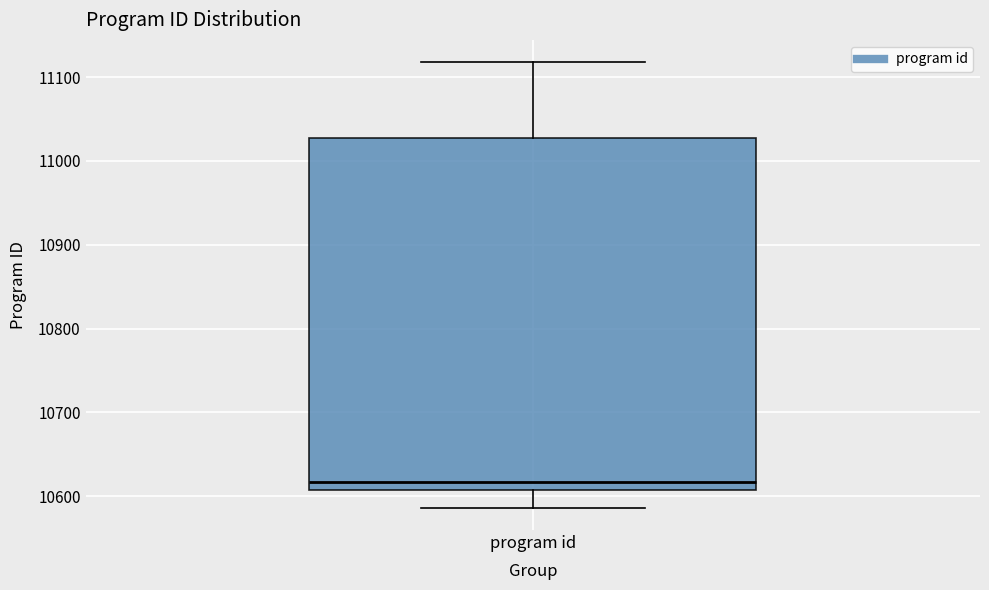

Read this box plot against the y-axis: the position of the median line, the range covered by the box, and the ends of both whiskers. The values are not printed on the chart, so give them approximately, as read against the axis.

median 10620, box 10610 to 11030, whiskers 10590 to 11120